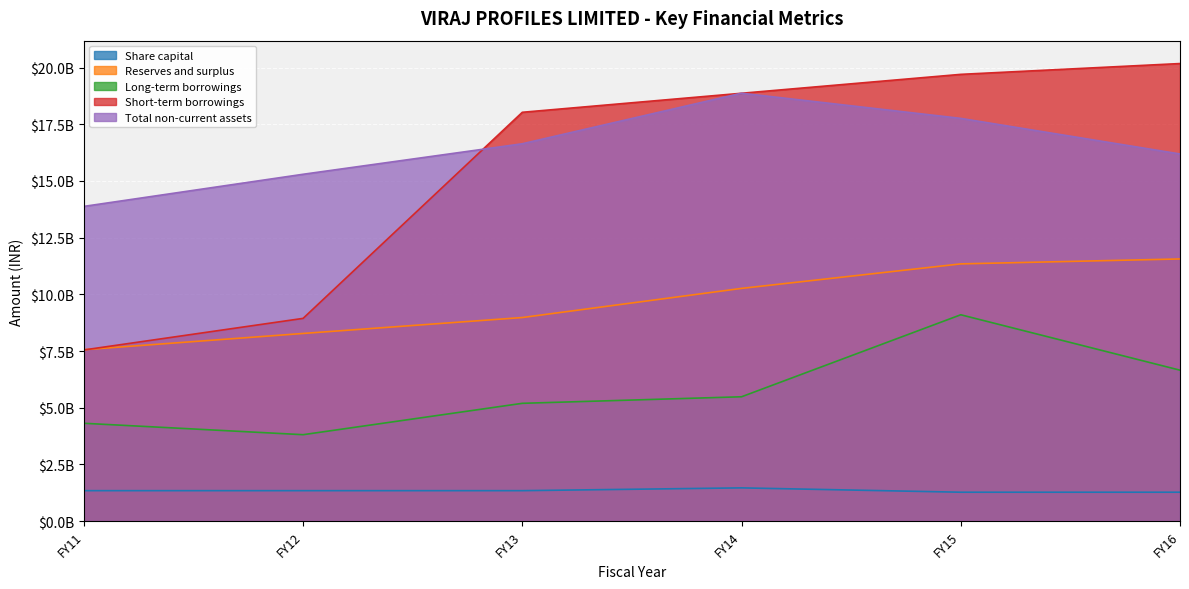

Is it true that Reserves and surplus equals 13778334858 at FY13?

False